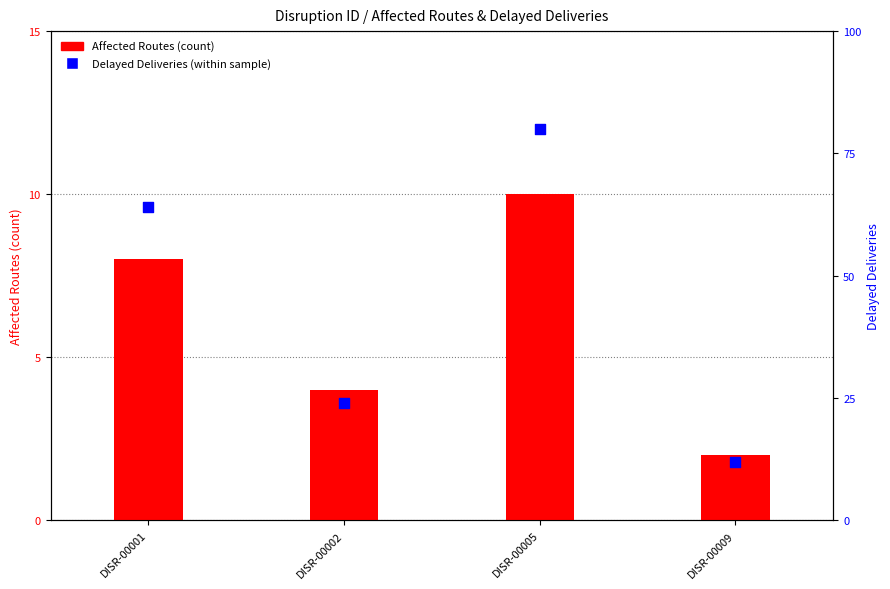

Which series has the widest spread of Y values?

Delayed Deliveries